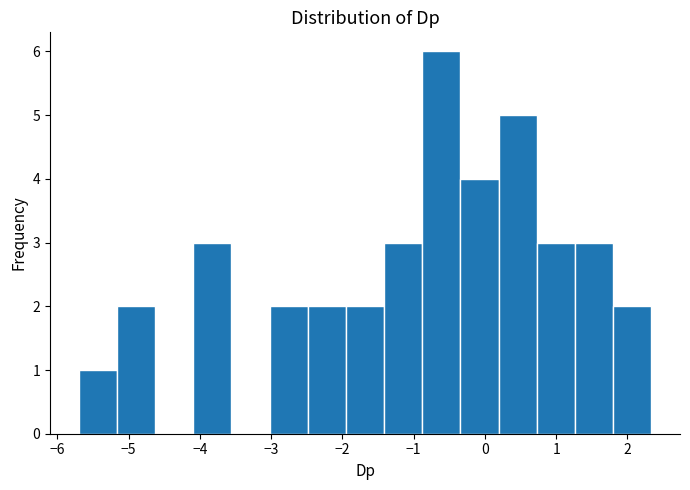

What is the height of the bar covering 1.8 to 2.3 on the x-axis? Neither the bar edges nor the heights are printed on the chart, so give them approximately, as read against the axes.

2